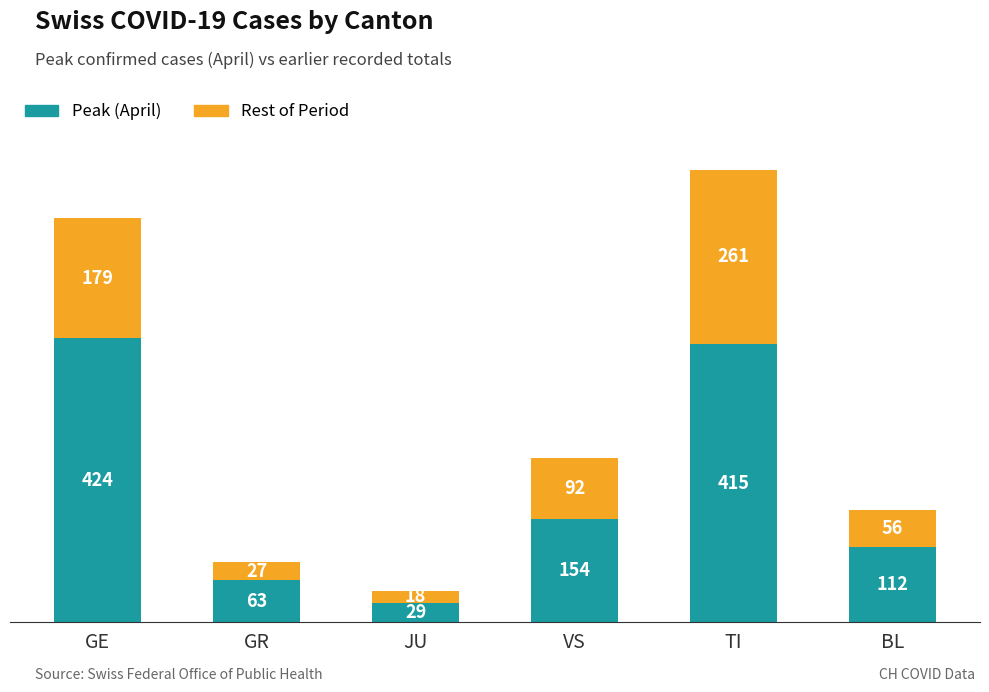

What are all the series names shown in the legend?

Peak (April), Rest of Period